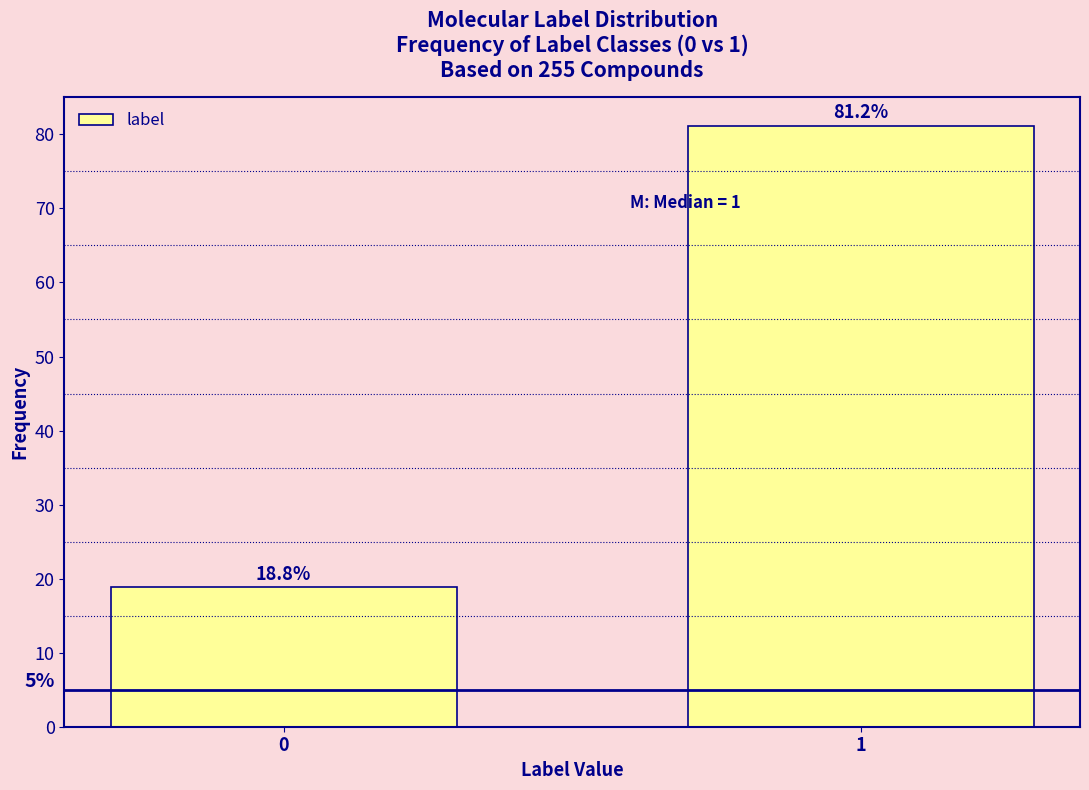

Reading left to right, transcribe all the data shown in this chart.

18.8	81.2